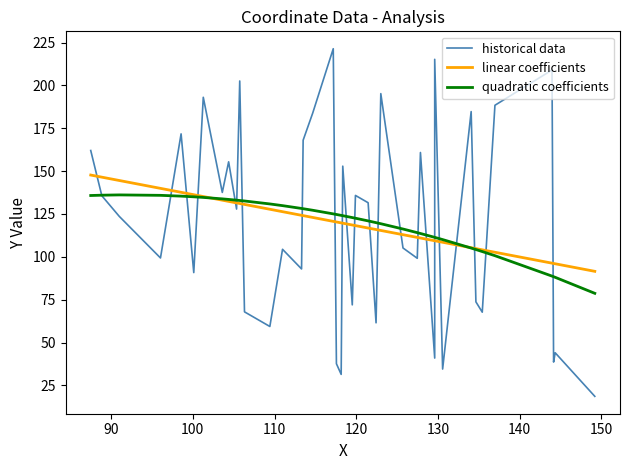

How many intersections are there between quadratic coefficients and linear coefficients?

2